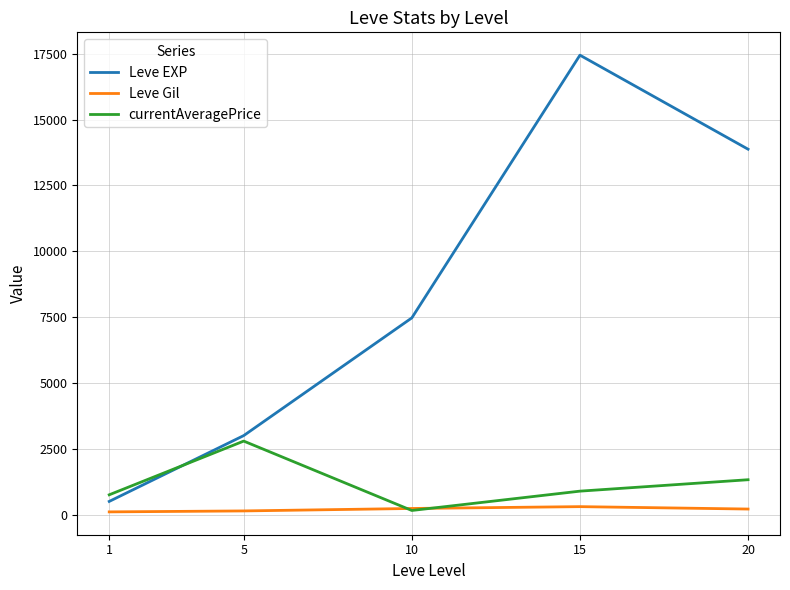

The value of Leve Gil at 15 is 312.0. True or false?

True